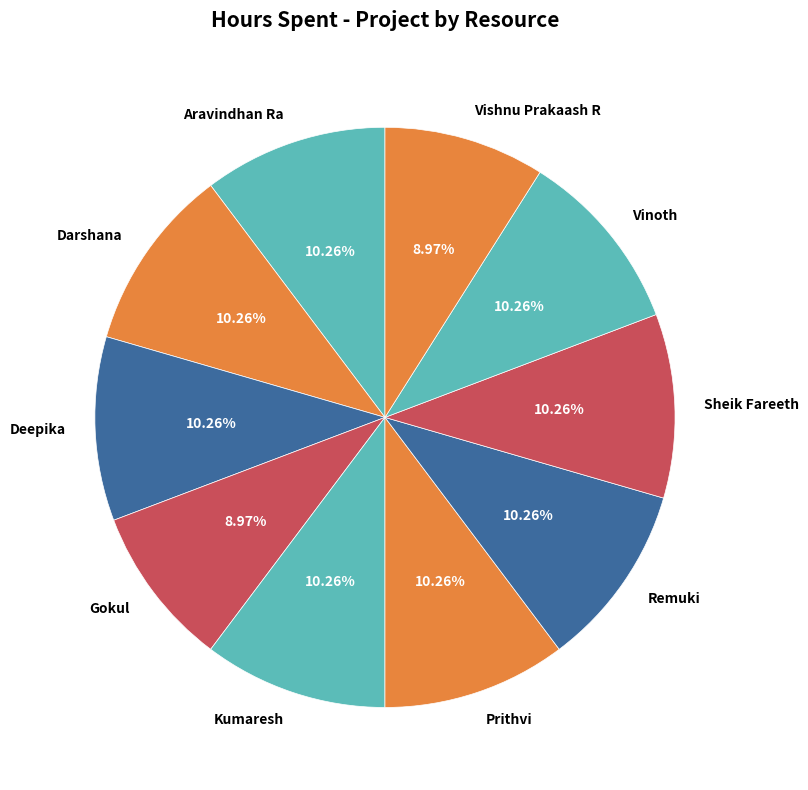

Approximately how many times larger is the value at Vinoth compared to Vishnu Prakaash R?

1.1